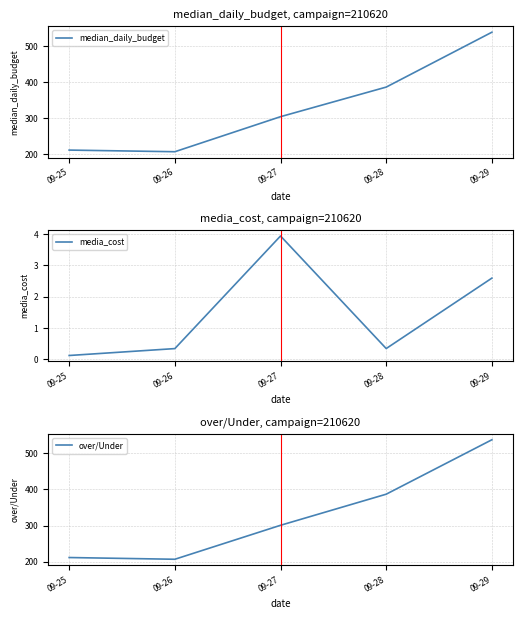

True or false: media_cost has a value of 2.6 at 09-29.

True